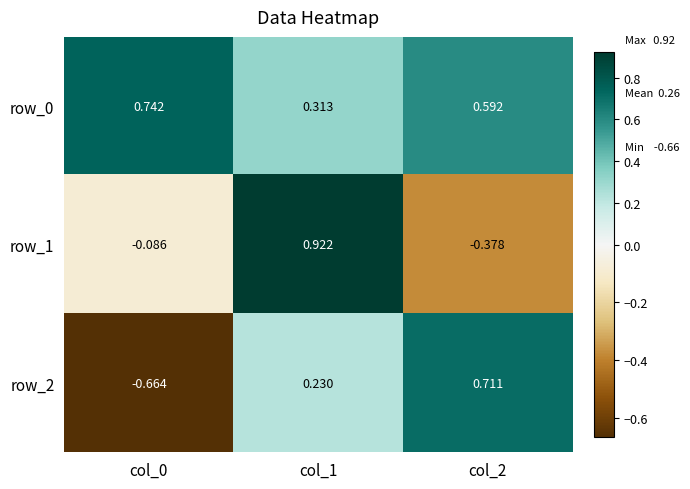

Is the value of row_1 at col_2 greater than the value of row_2 at col_1?

No